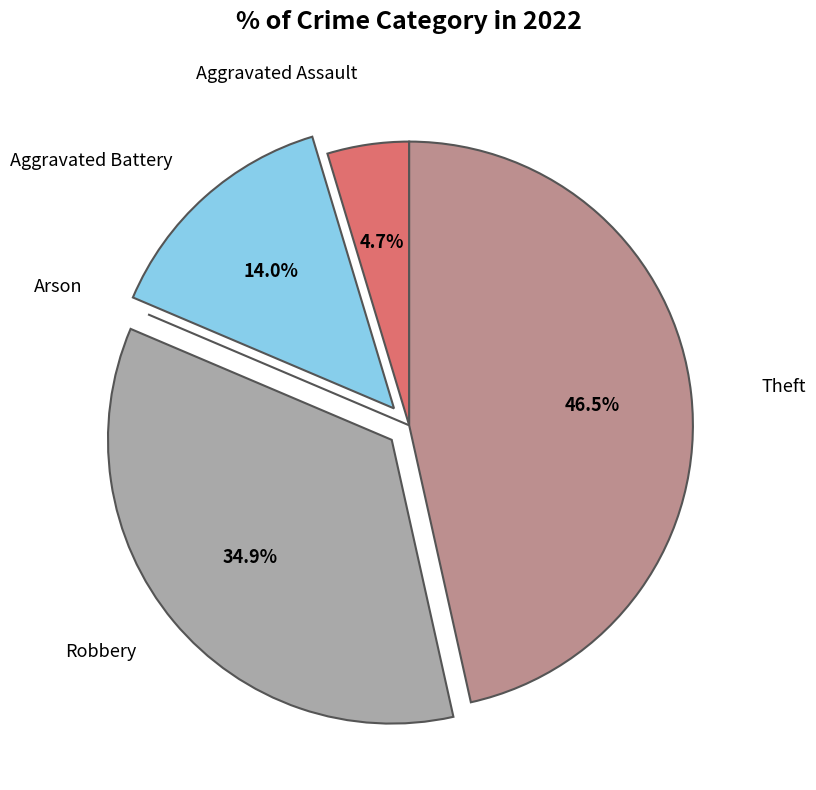

Does Theft account for over 50% of the chart?

No